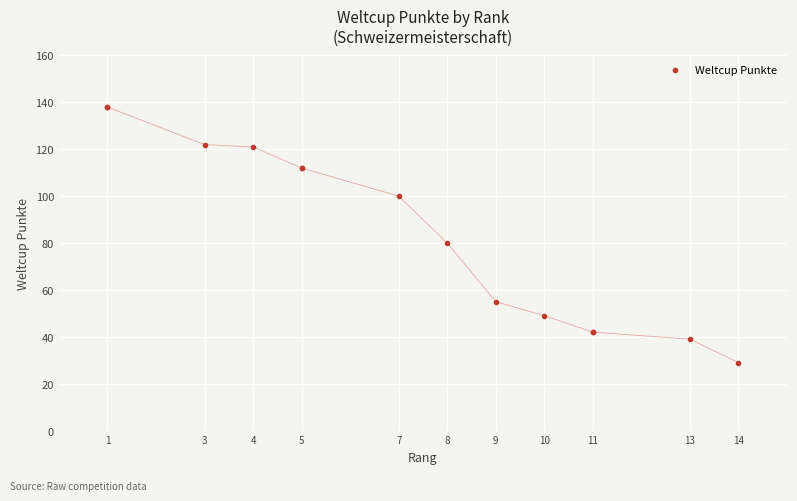

The value at 13 is 65. True or false?

False